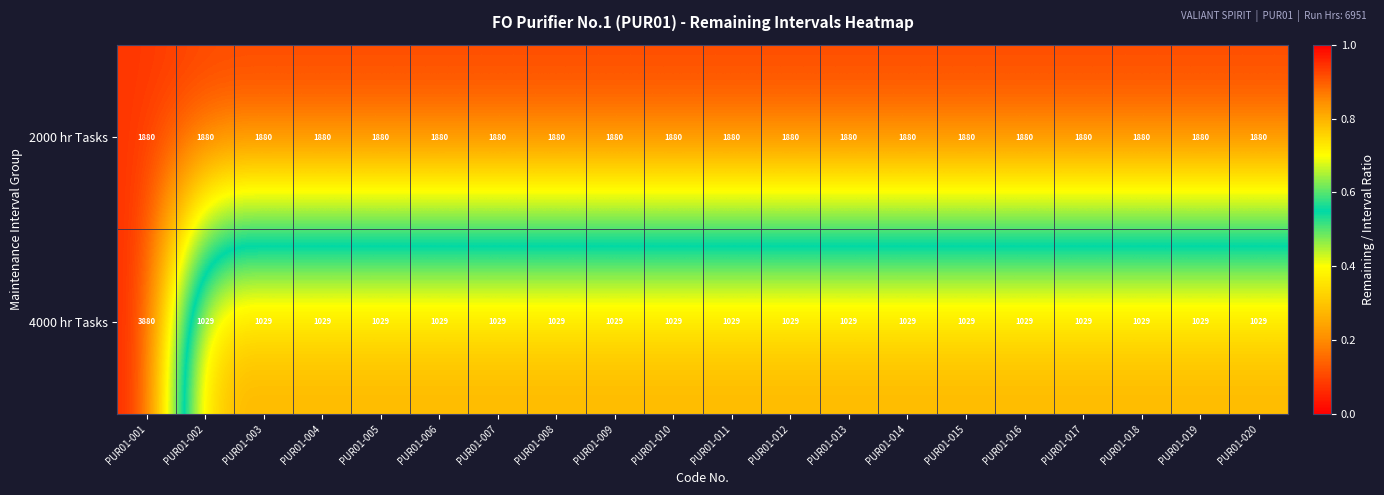

Count the number of data series in this chart.

2